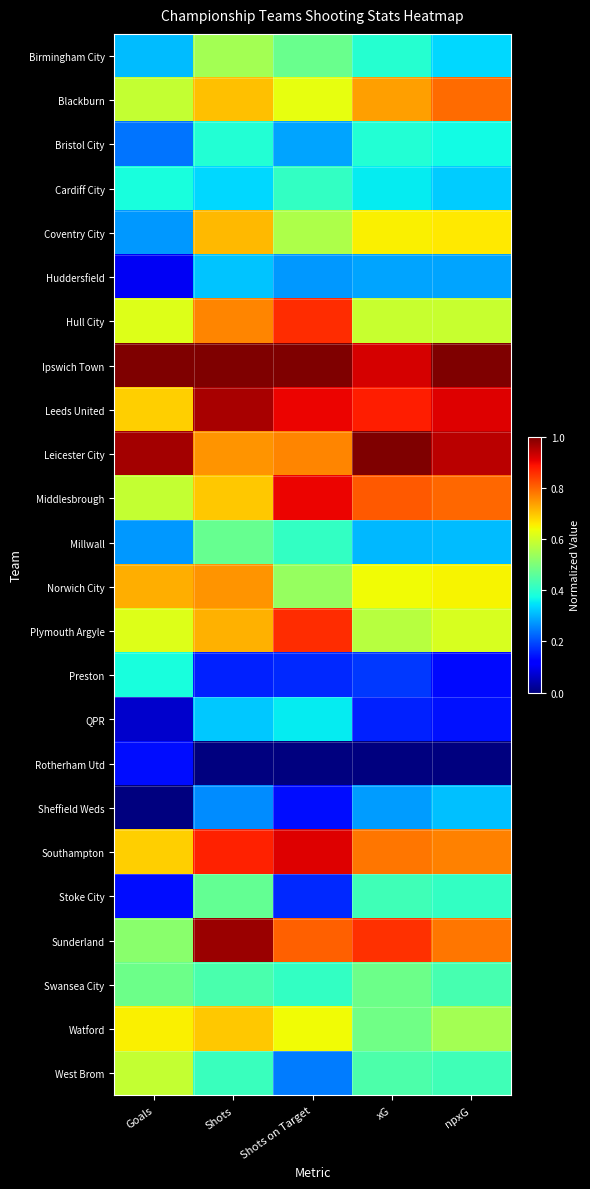

Which series has the widest spread of values?

Sunderland